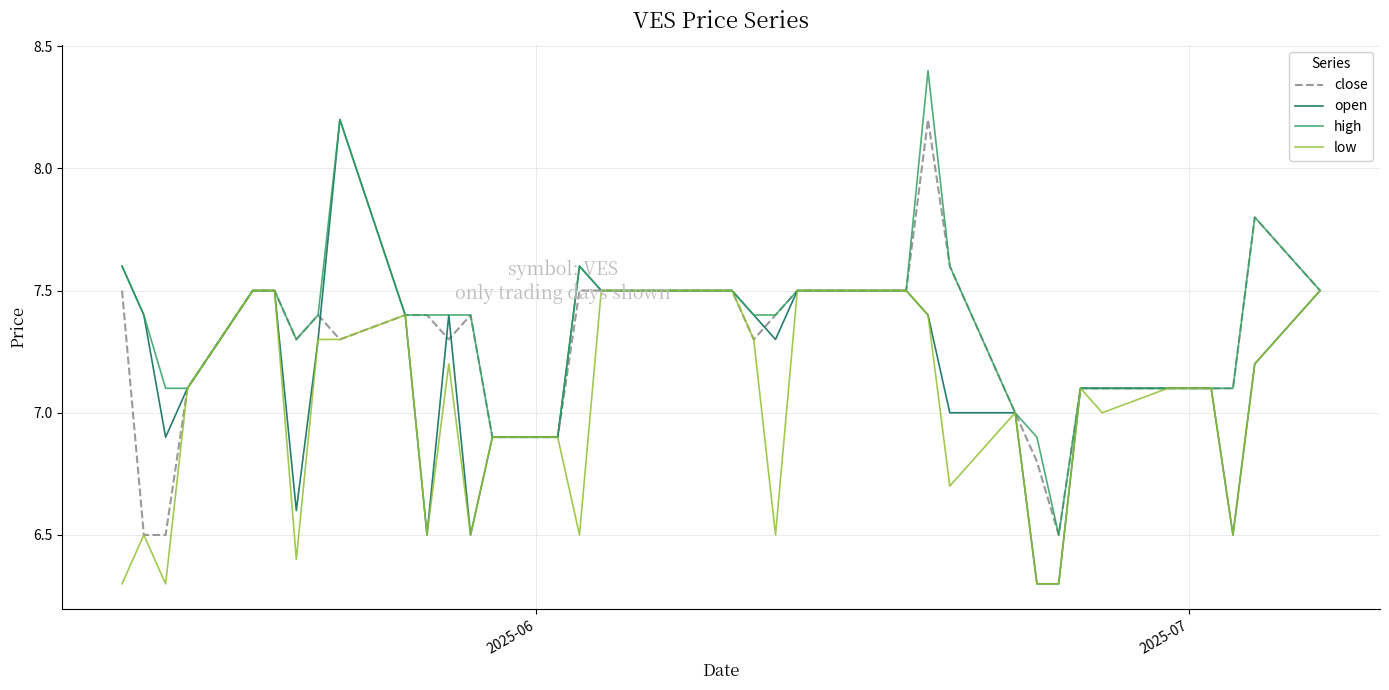

What is the greatest value displayed?

8.4